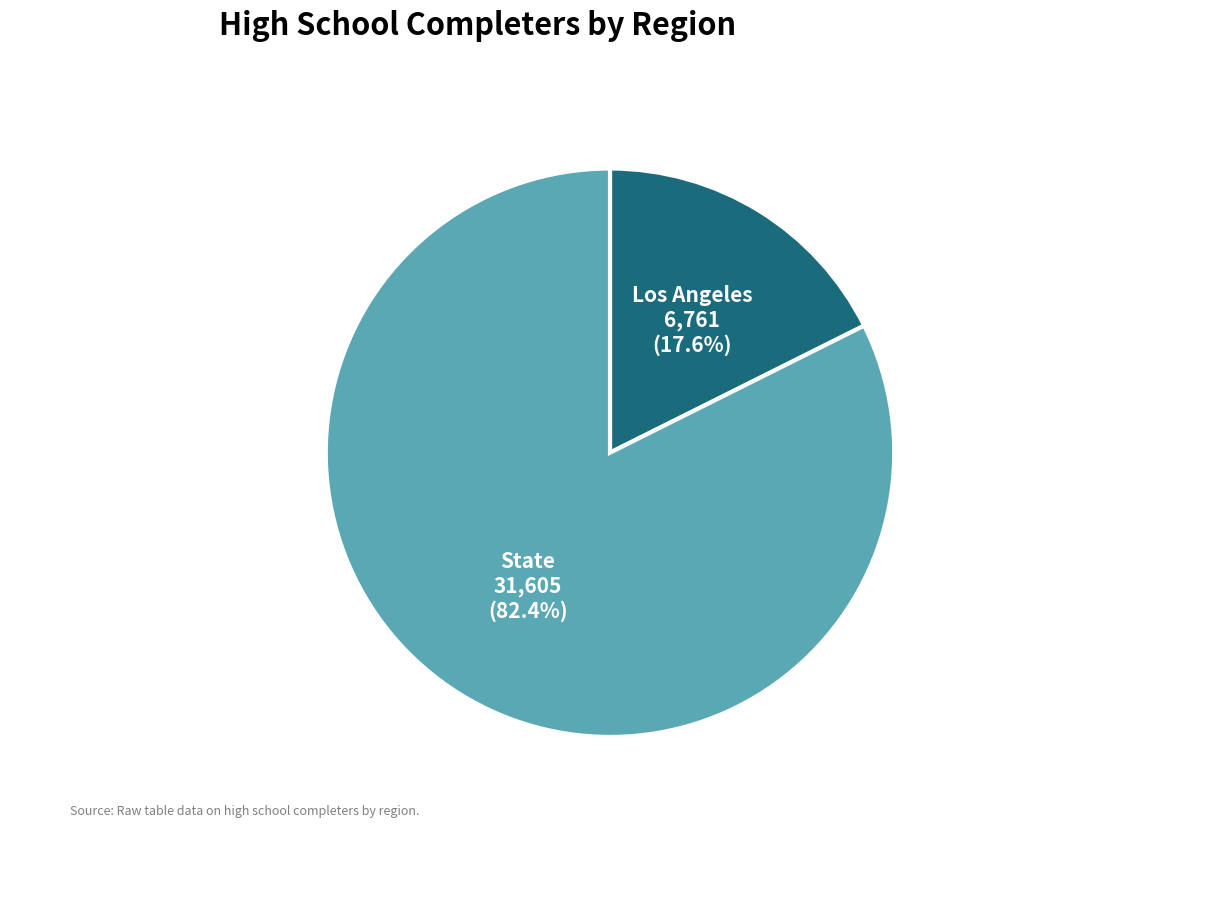

To the nearest percent, what is the combined percentage of Los Angeles and State?

100%